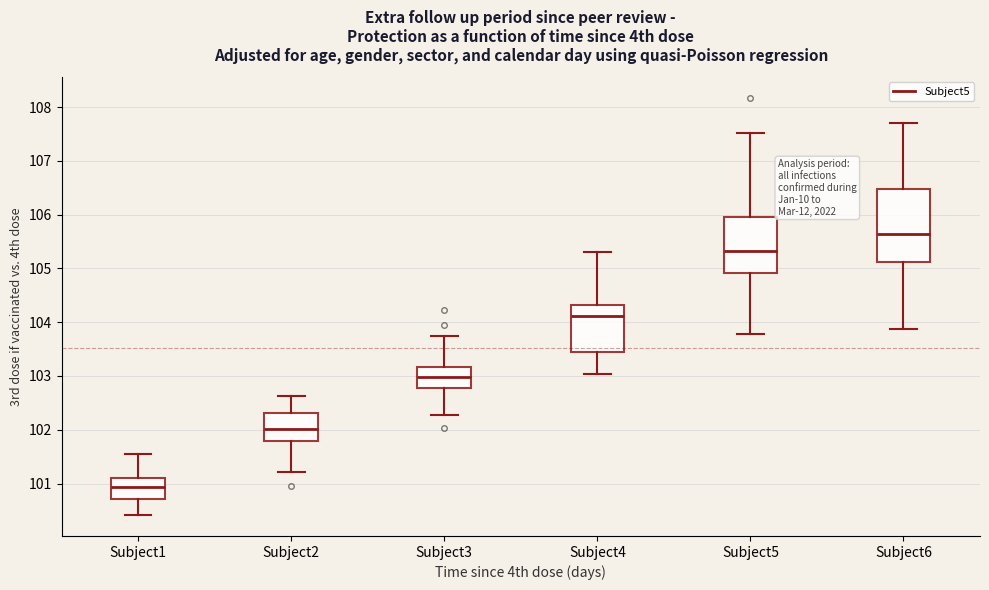

Which box has the lowest median line?

Subject1